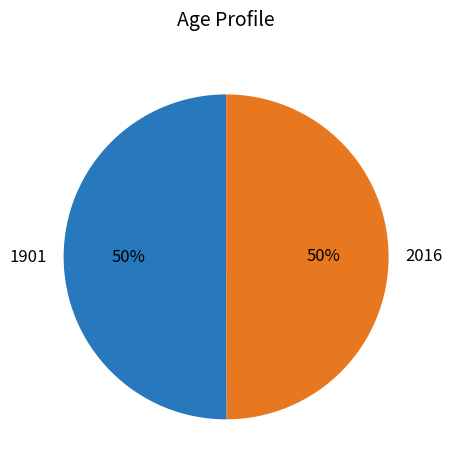

Do 1901 and 2016 together represent more than half of the pie?

Yes